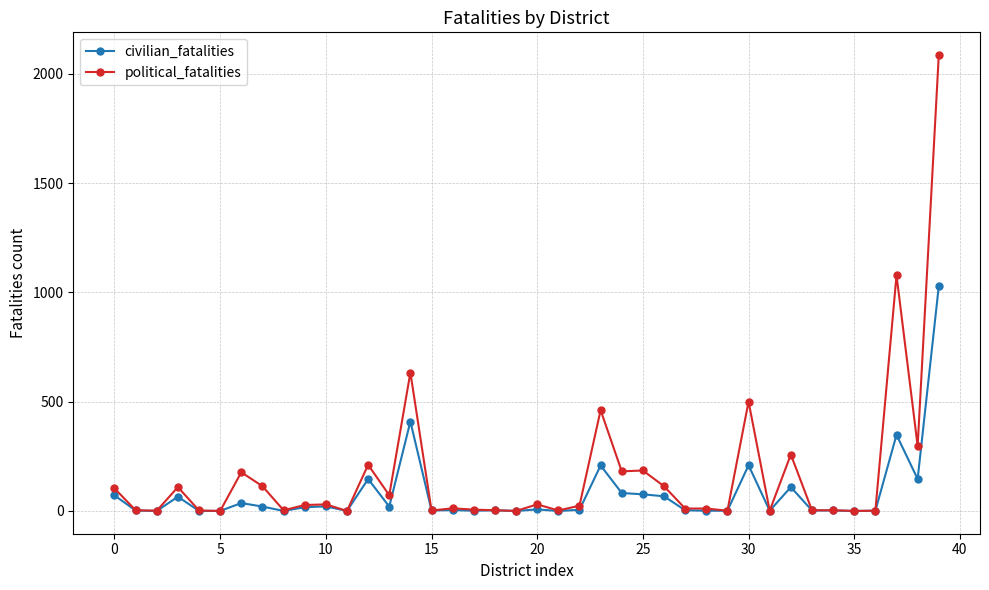

True or false: political_fatalities has more than 0 points higher than both neighbors.

True